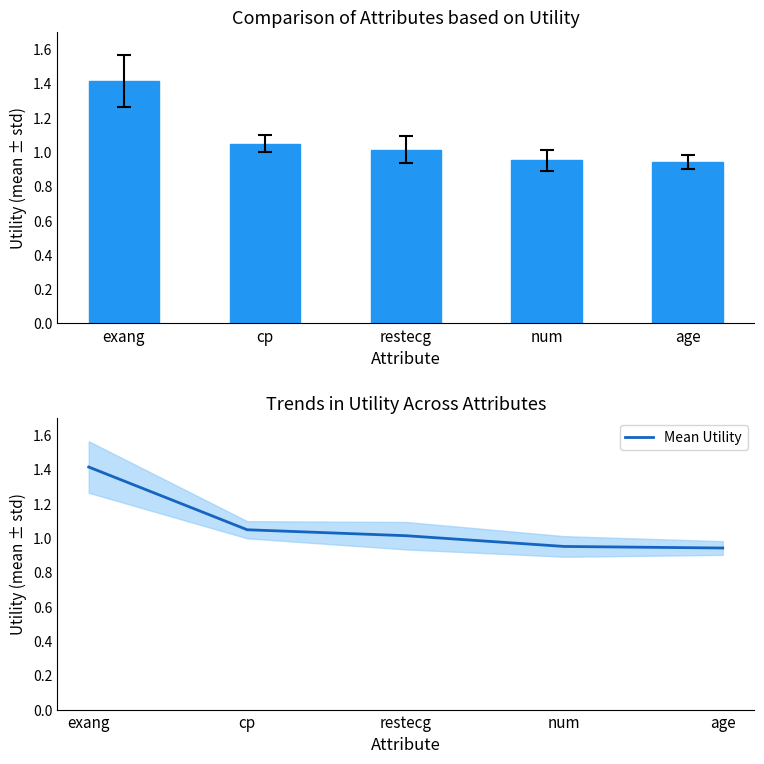

Between restecg and exang, which is larger?

exang